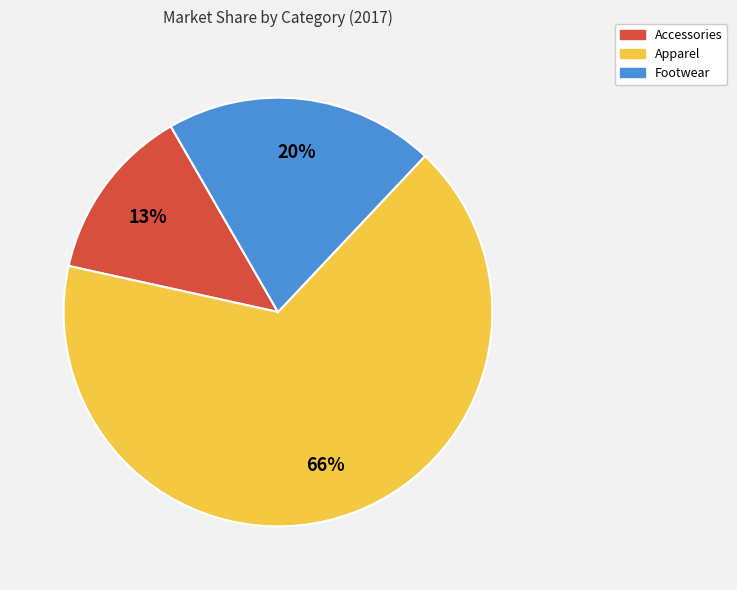

Between Apparel and Footwear, which is larger?

Apparel